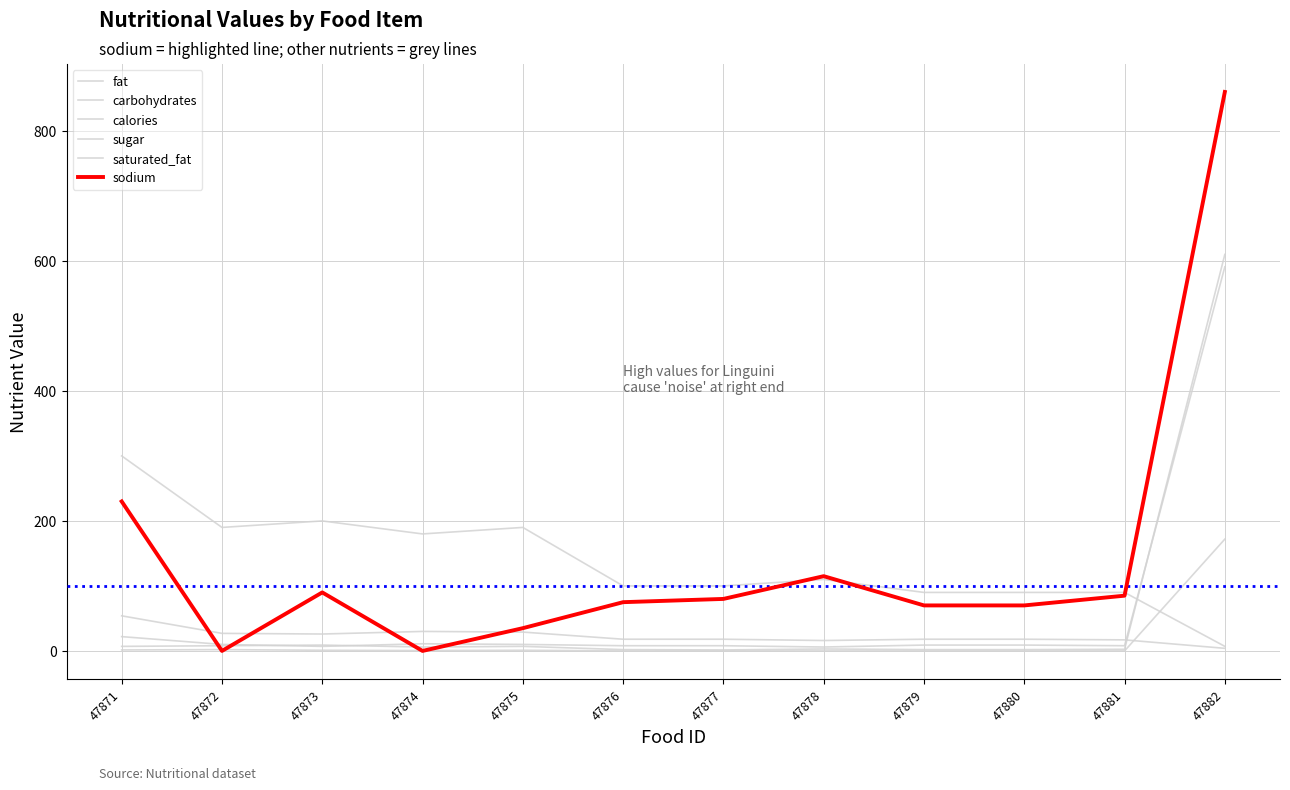

Between which two adjacent categories do sodium and sugar first intersect?

47871 and 47872